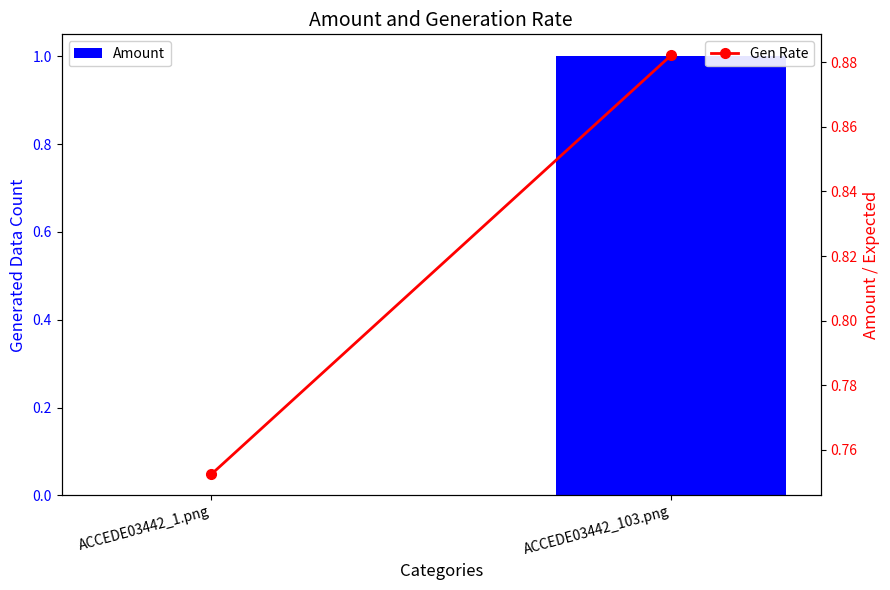

Reading left to right, list all the values displayed in this chart.

Amount: 0.0	1.0
Gen Rate: 0.8	0.9